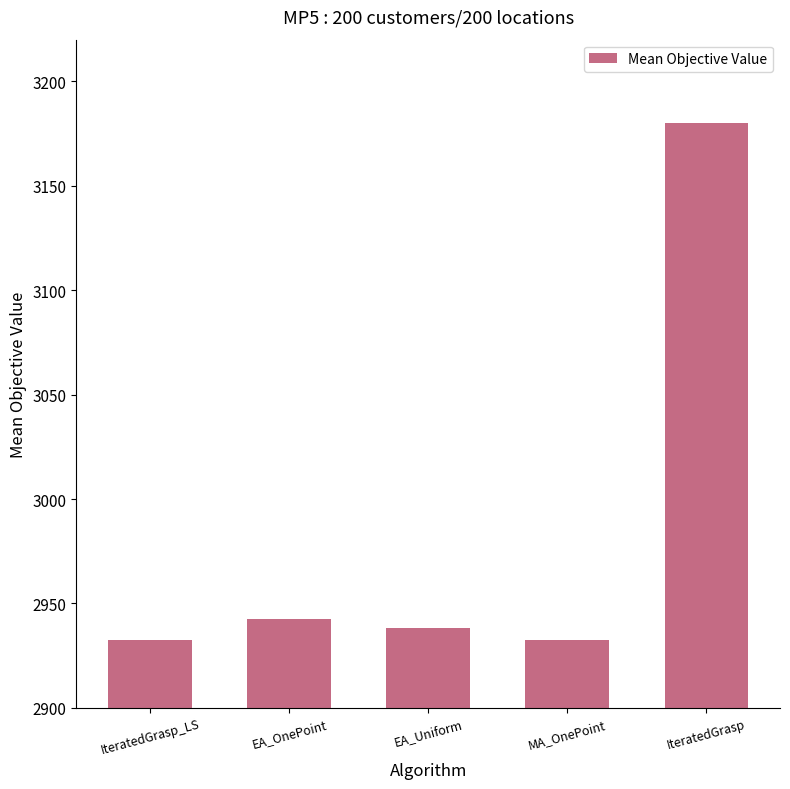

Read the value at IteratedGrasp.

3180.1